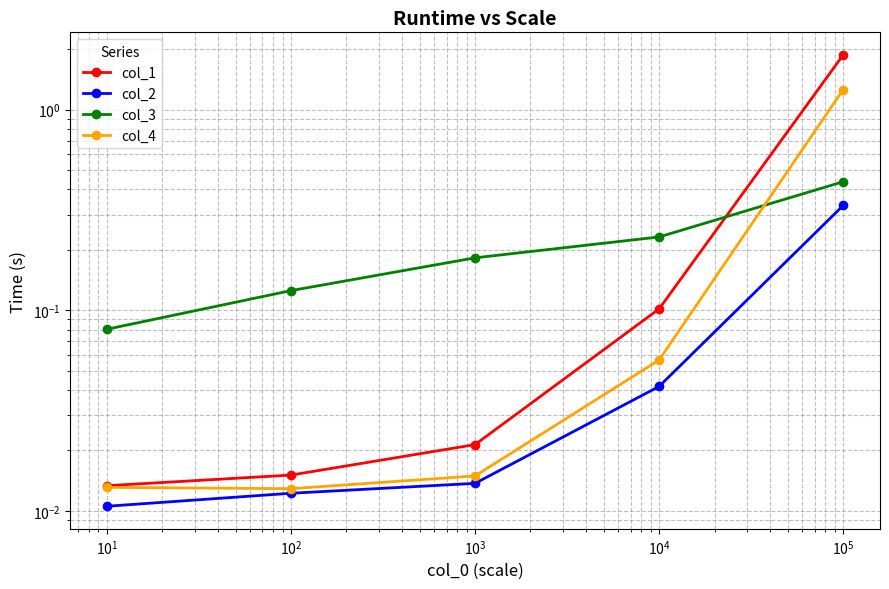

Does the chart have visible grid lines?

Yes